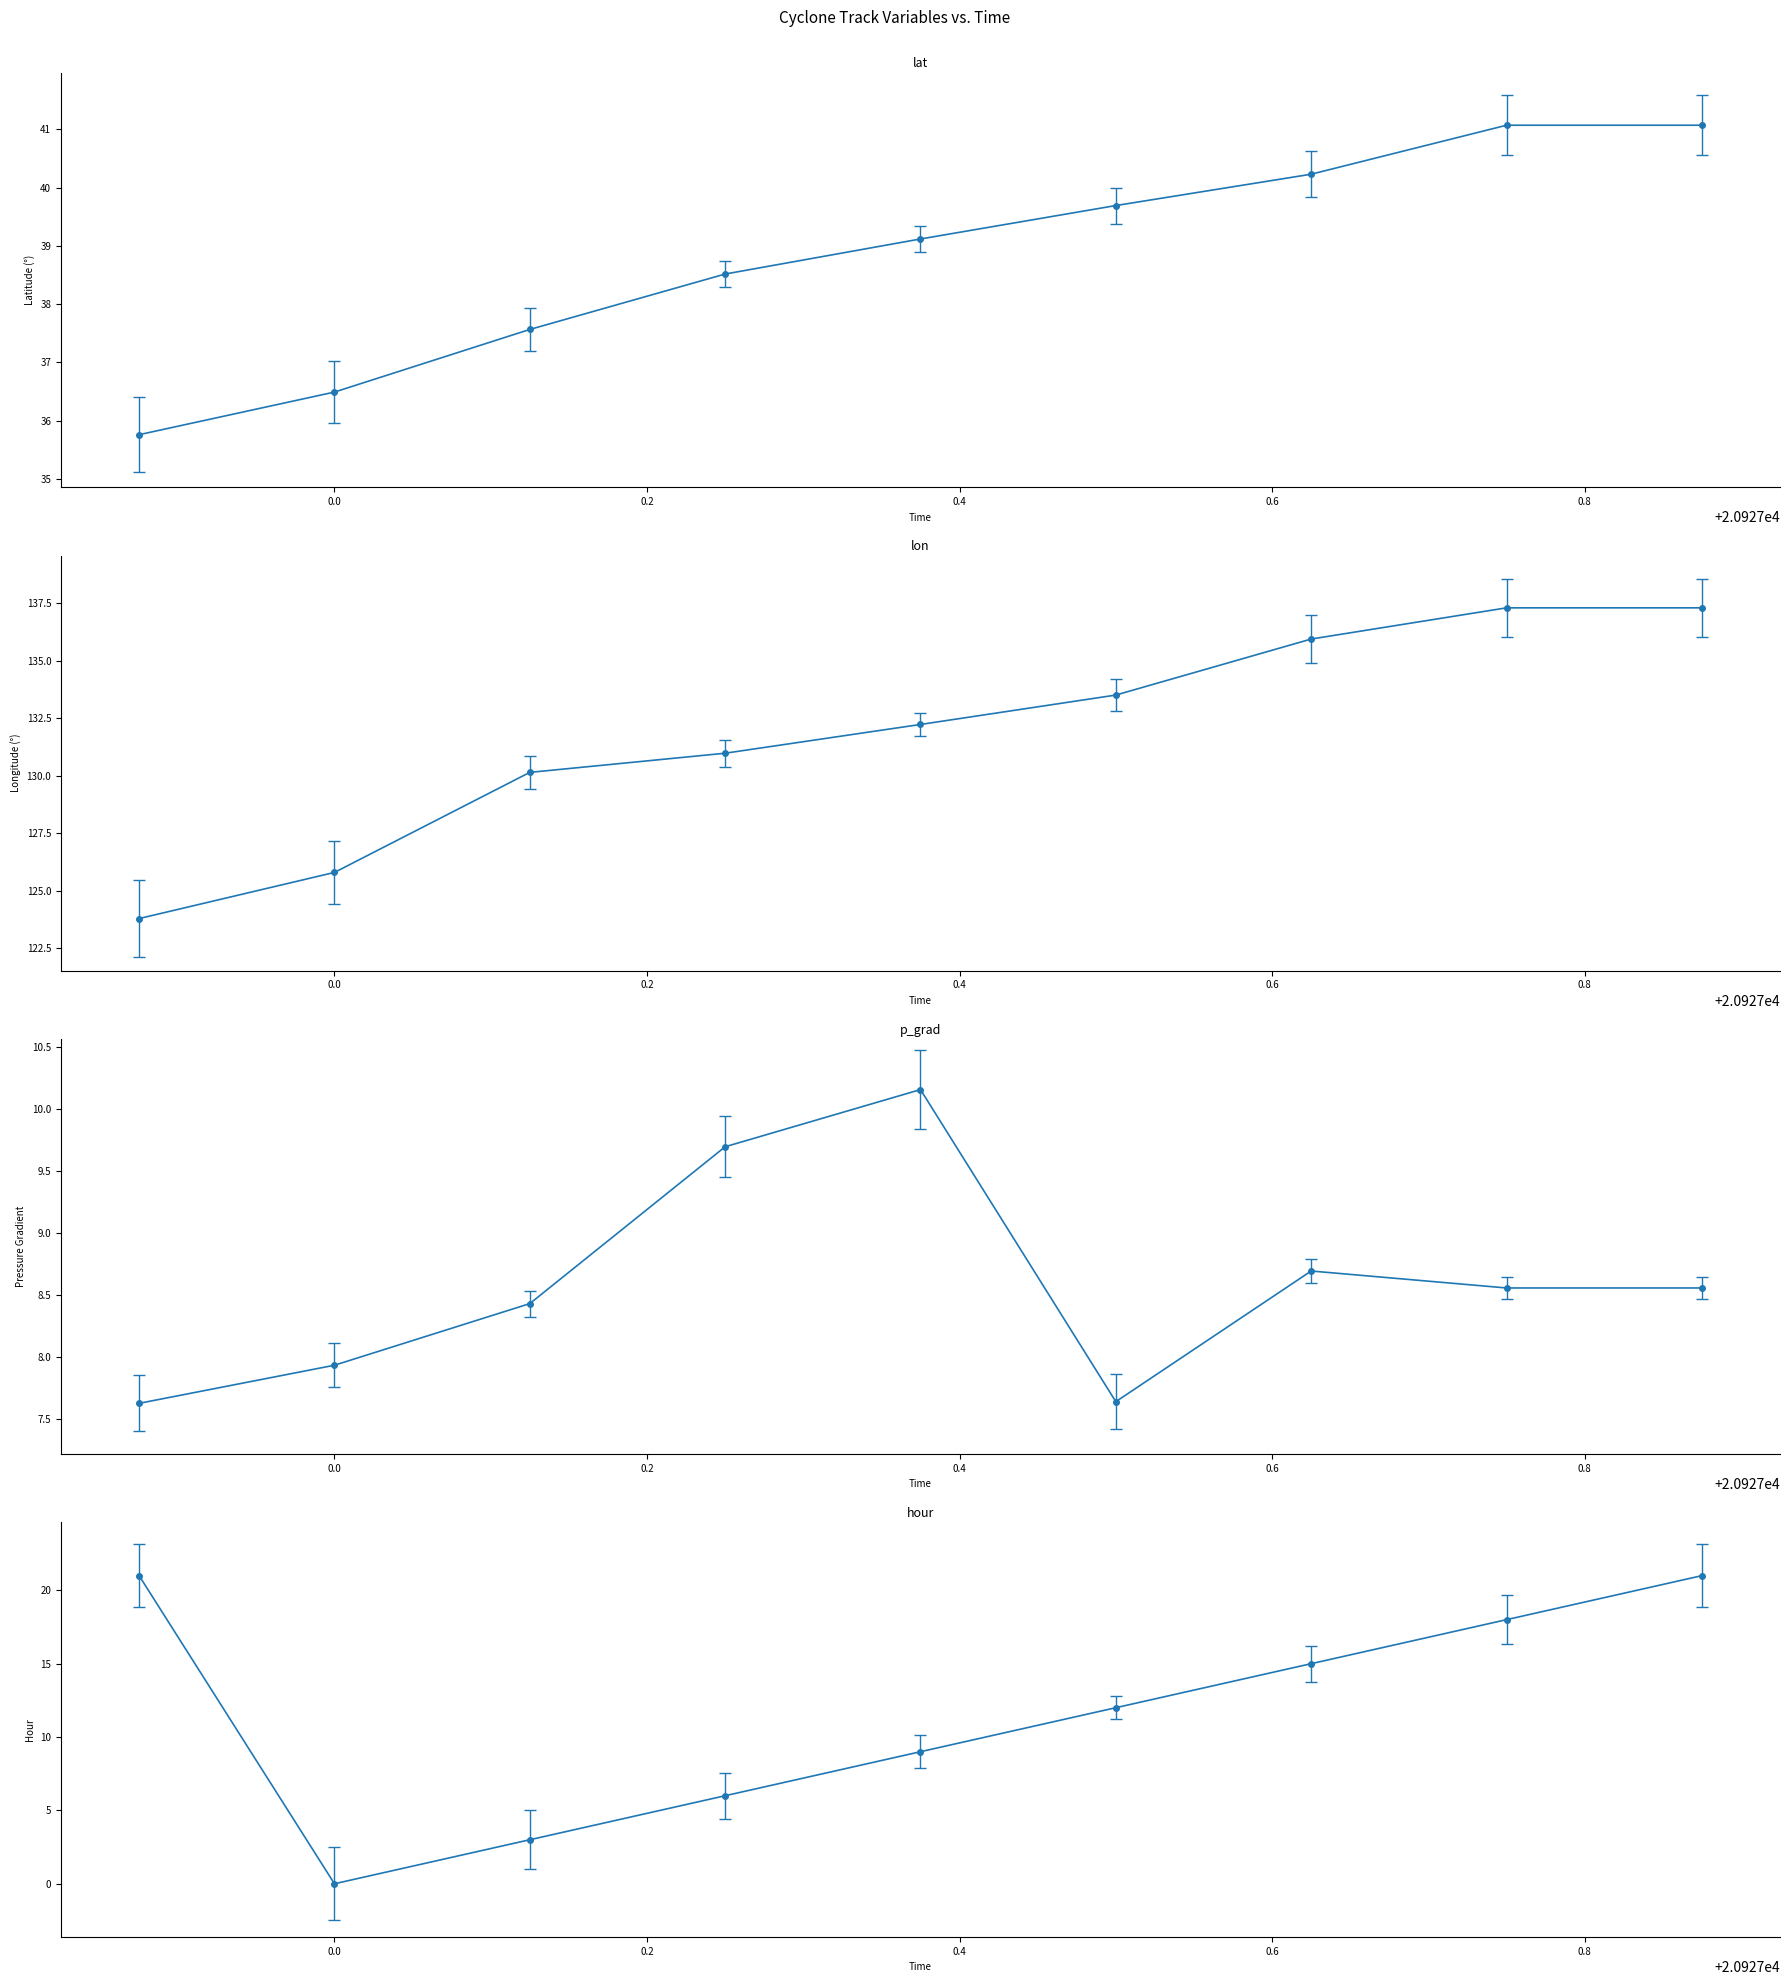

Where is lat nearest to the value 38?

20927.125